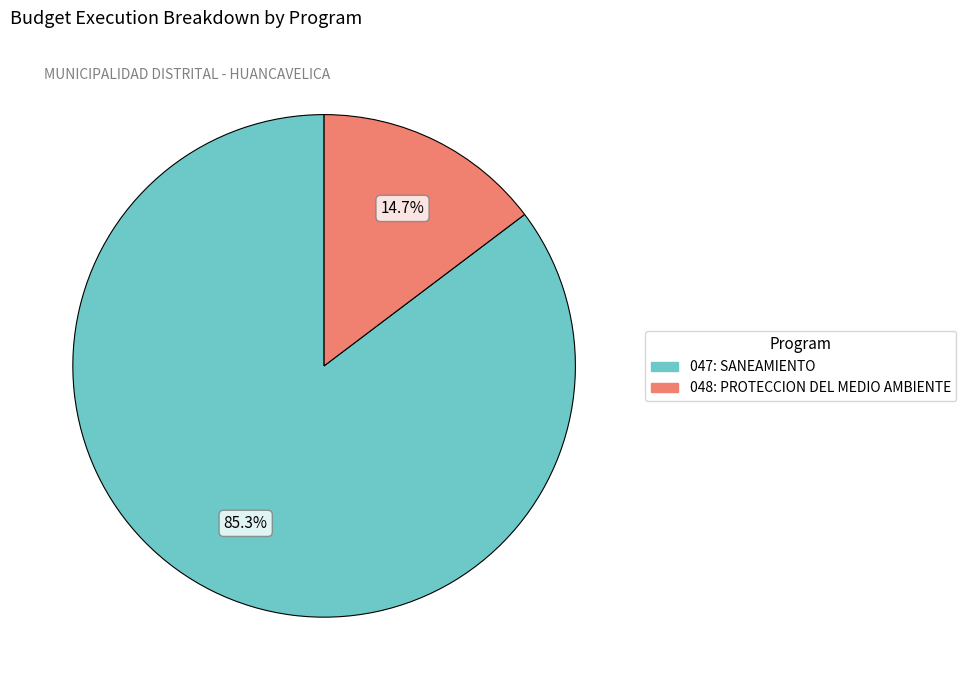

How many slices are in this pie chart?

2